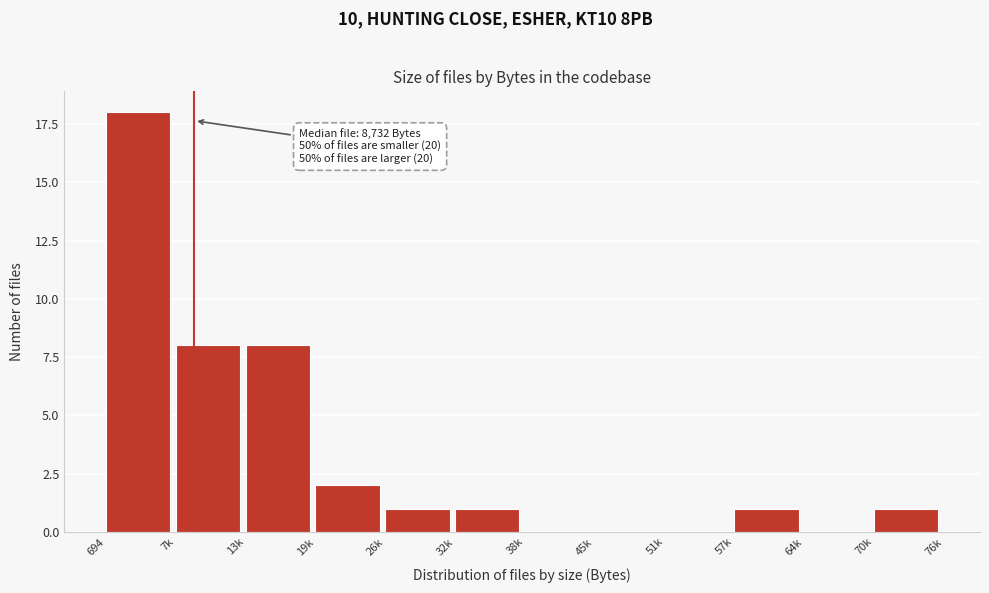

Reading left to right, transcribe all the data shown in this chart.

694=18	7k=8	13k=8	19k=2	26k=1	32k=1	38k=0	45k=0	51k=0	57k=1	64k=0	70k=1